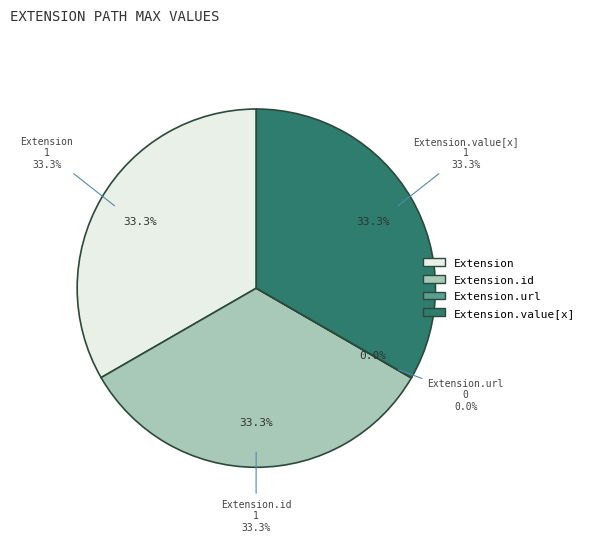

Combined, what portion of the pie is Extension.id and Extension.url?

33.3%